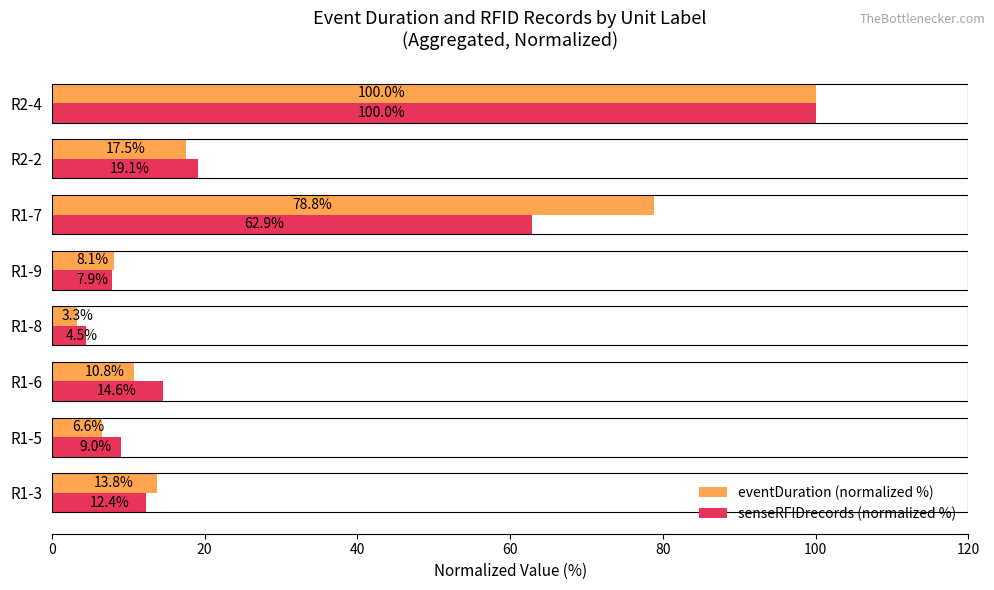

Count the number of data series in this chart.

2